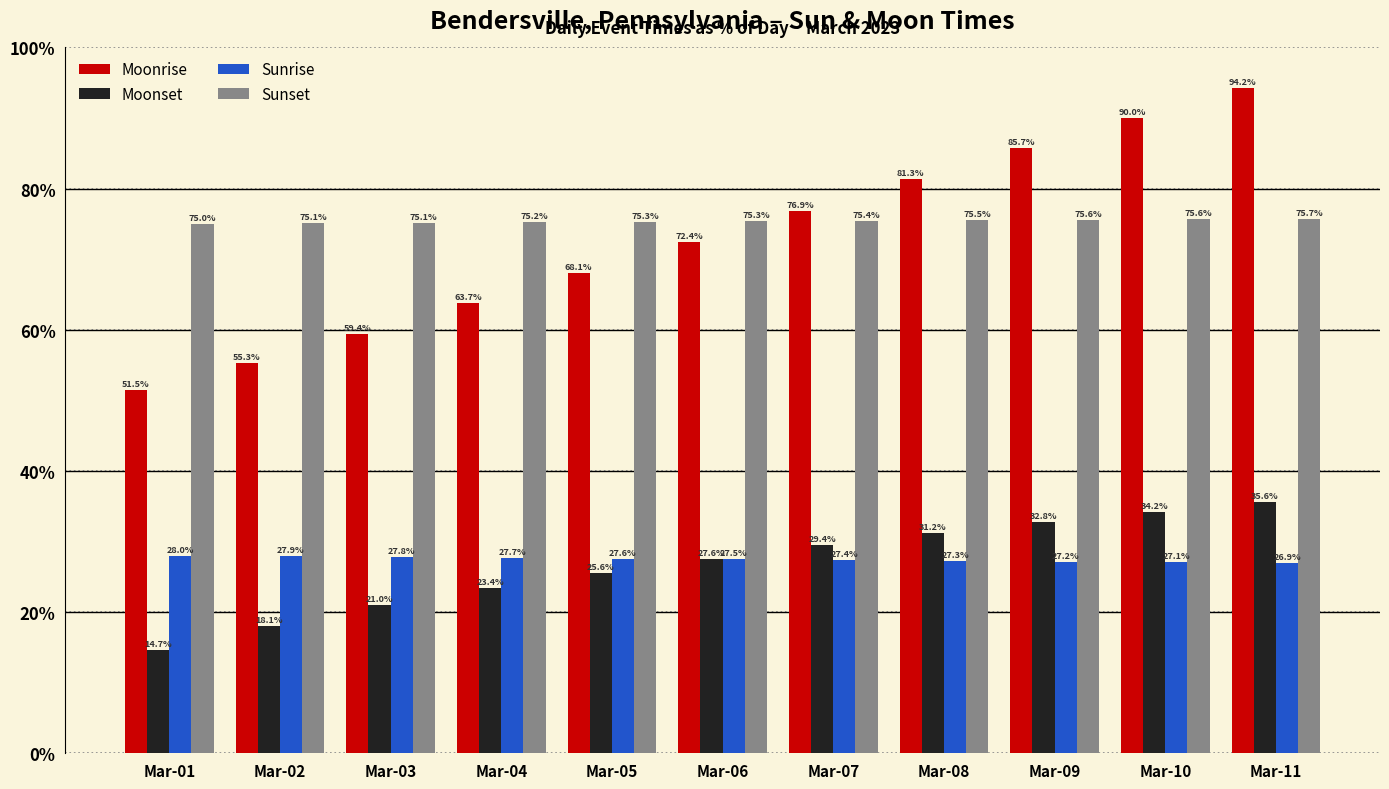

How many data points in Sunrise are above 27?

10